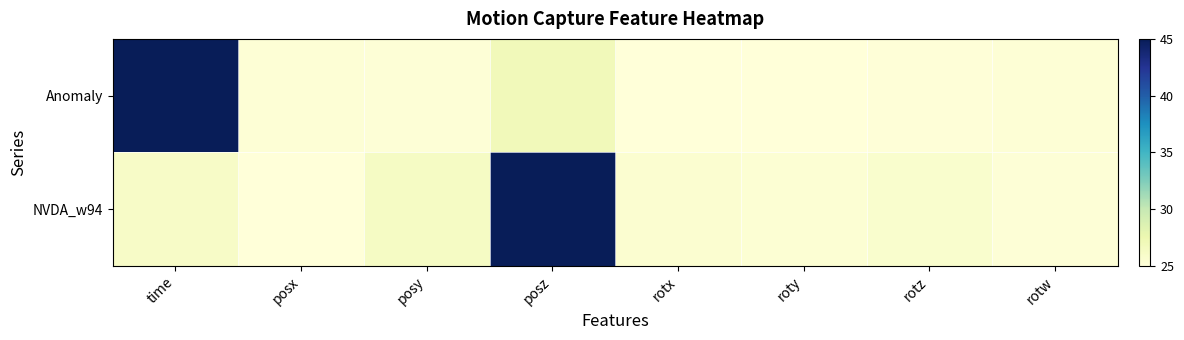

What is the minimum value shown in the chart?

25.0